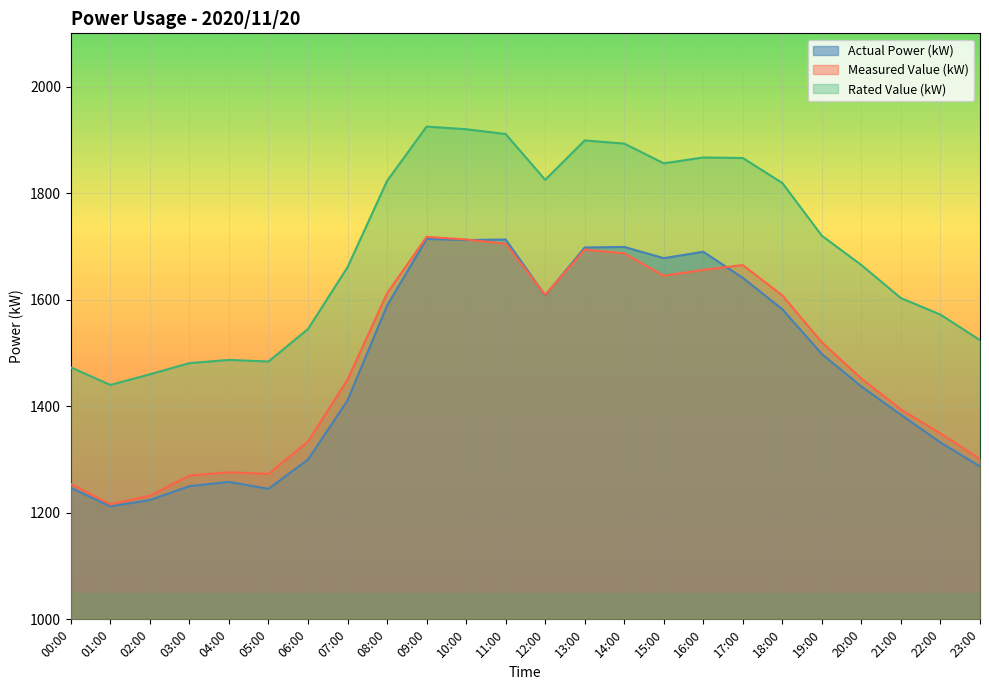

At 16:00, list the series in order from smallest to largest.

Measured Value (kW), Actual Power (kW), Rated Value (kW)